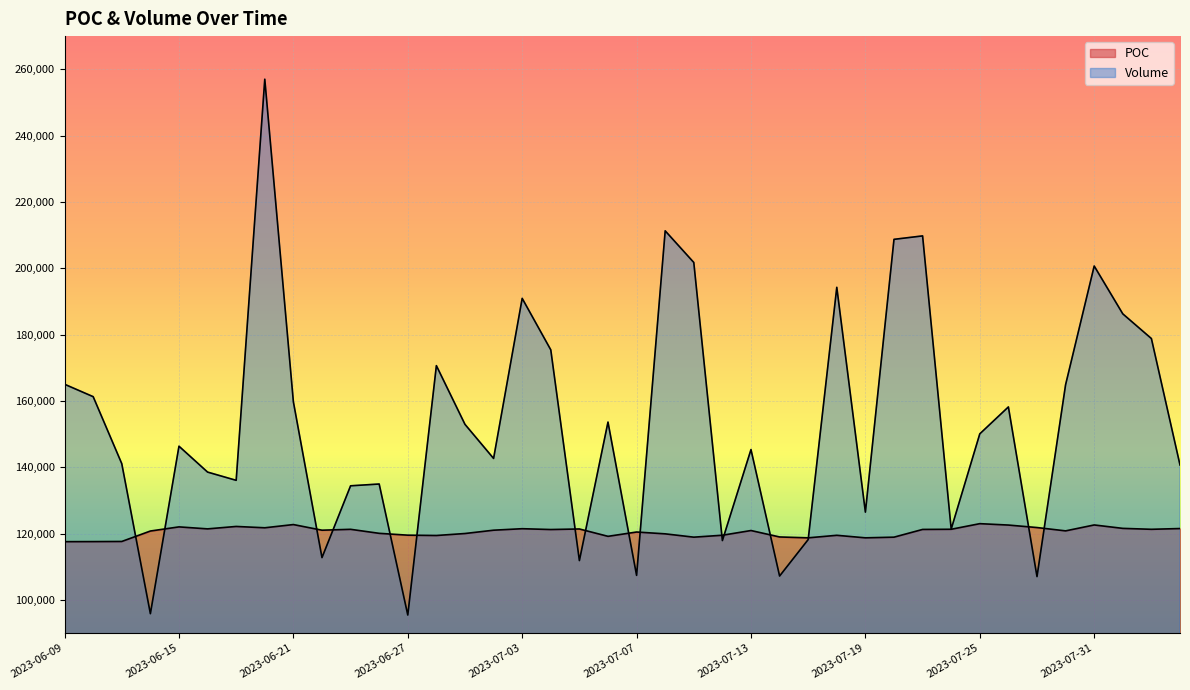

At which label does Volume first exceed 150059?

2023-06-09